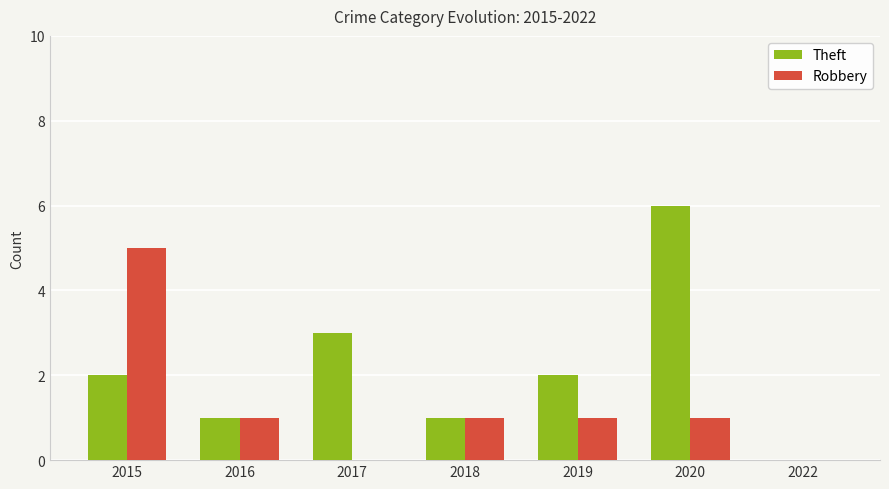

What is the sum of all Theft values?

15